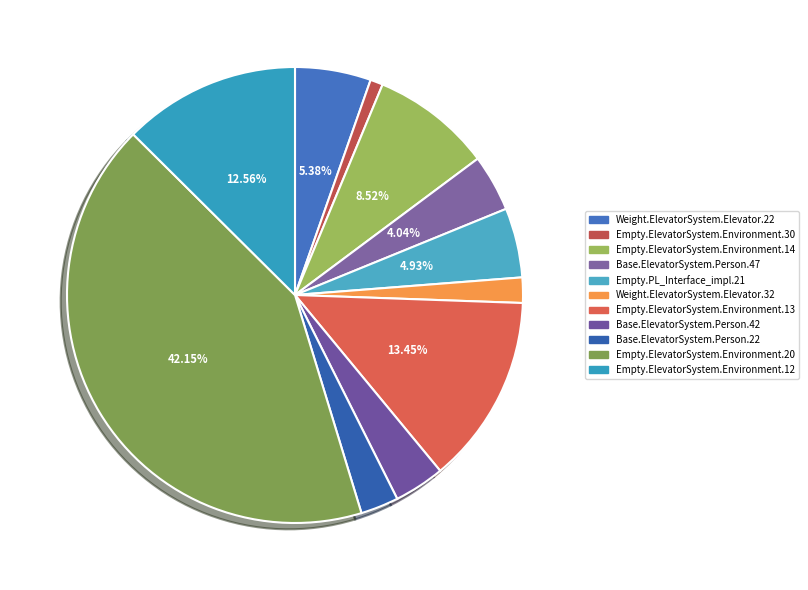

Combined, what portion of the pie is Empty.ElevatorSystem.Environment.30 and Empty.ElevatorSystem.Environment.12?

13.5%